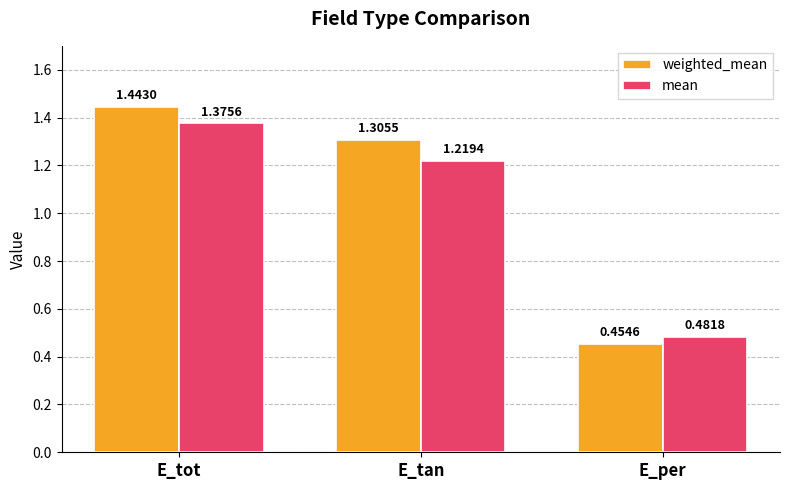

Is the value of weighted_mean at E_tot greater than the value of mean at E_tan?

Yes